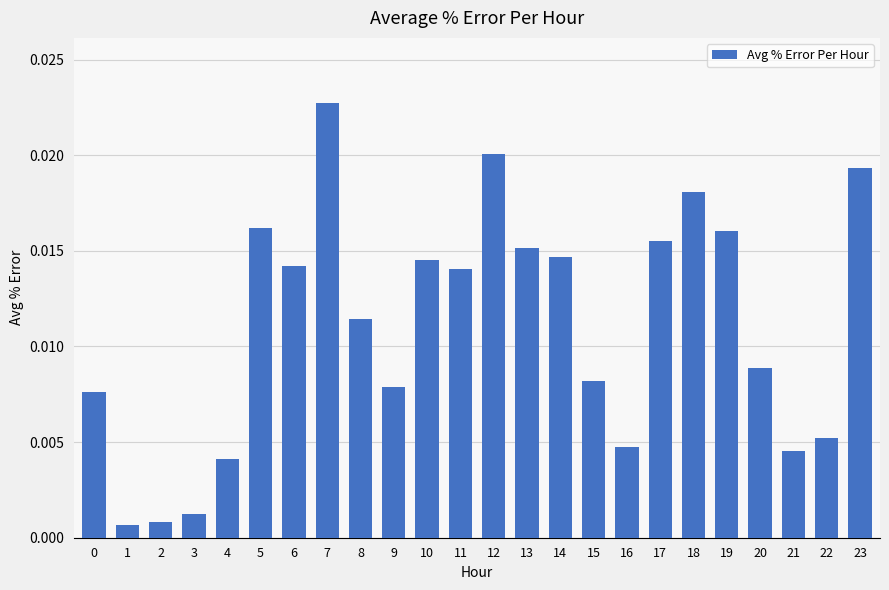

Which has a higher value, 0 or 18?

18